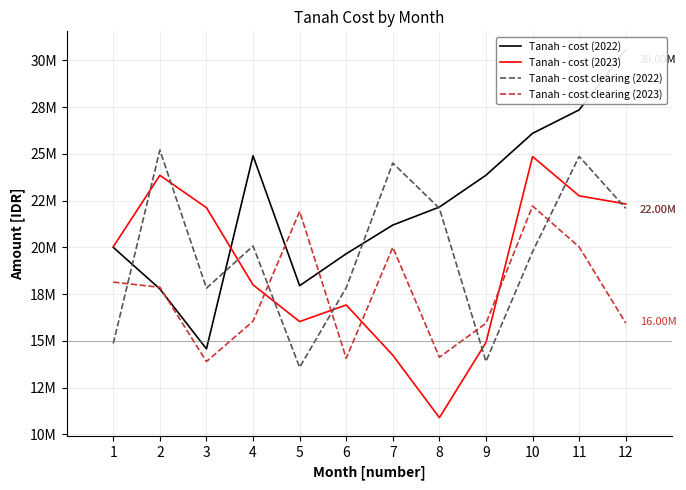

What is the minimum value shown in the chart?

10889027.4